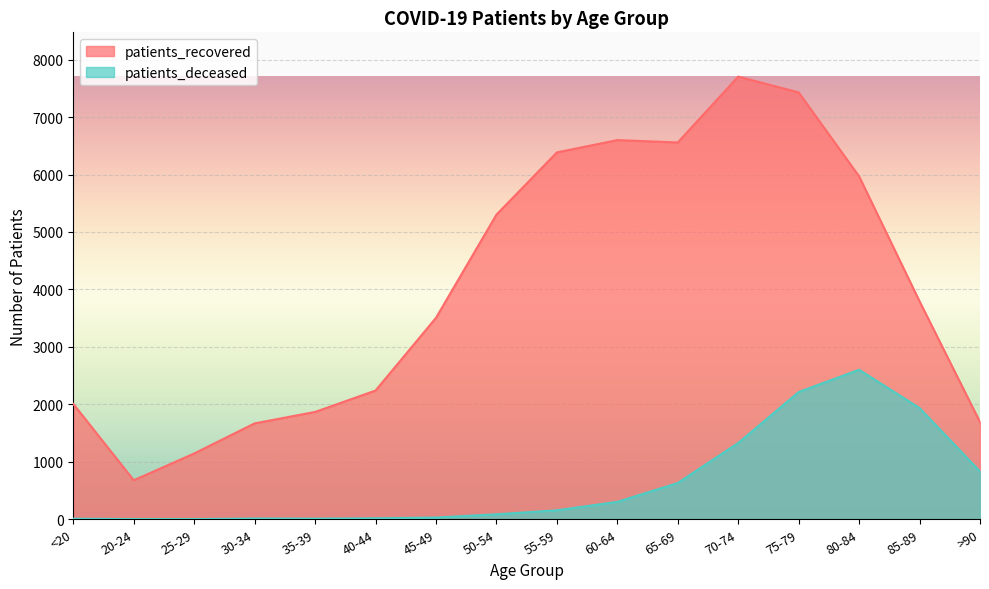

Read the patients_recovered value at 25-29, to the nearest 100.

1100